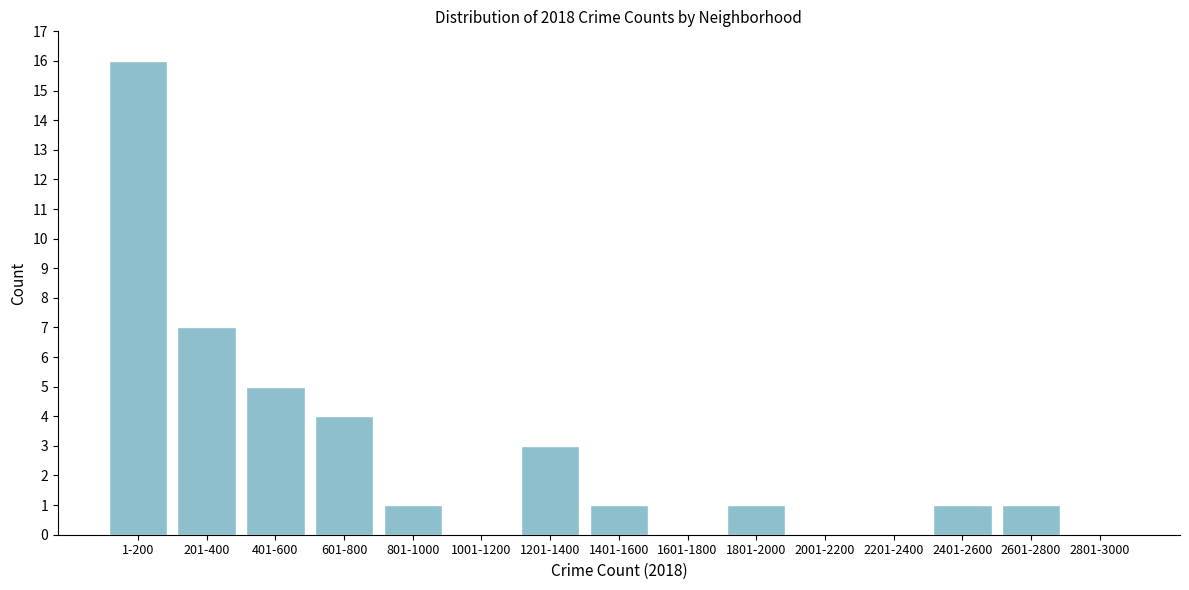

Reading right to left, extract all data points from this chart.

2801-3000=0	2601-2800=1	2401-2600=1	2201-2400=0	2001-2200=0	1801-2000=1	1601-1800=0	1401-1600=1	1201-1400=3	1001-1200=0	801-1000=1	601-800=4	401-600=5	201-400=7	1-200=16